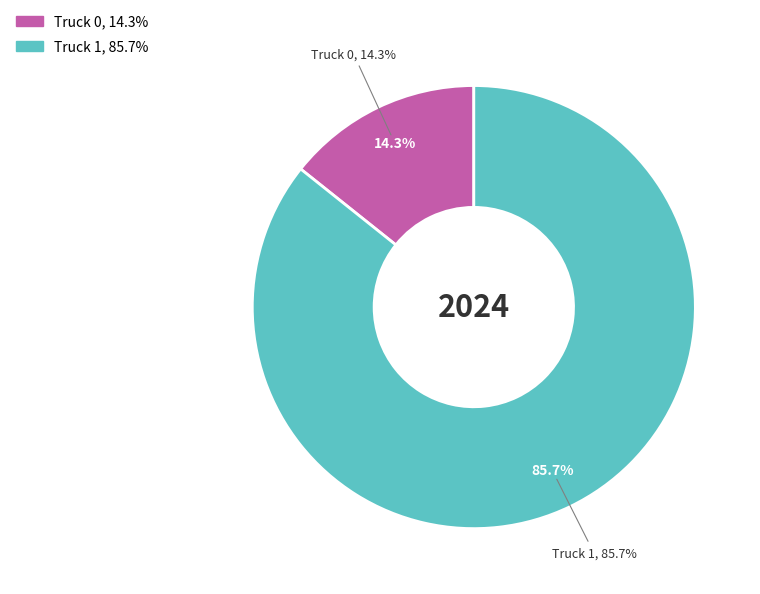

How many slices are in this pie chart?

2